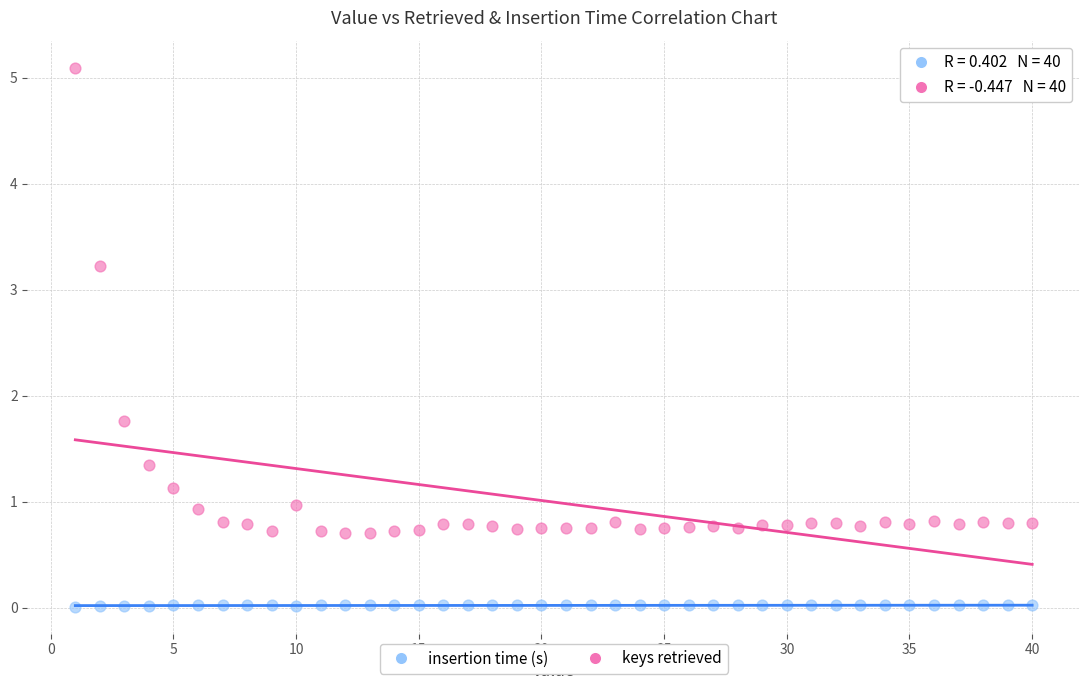

In the keys retrieved series, what Y value is closest to 2?

1.8